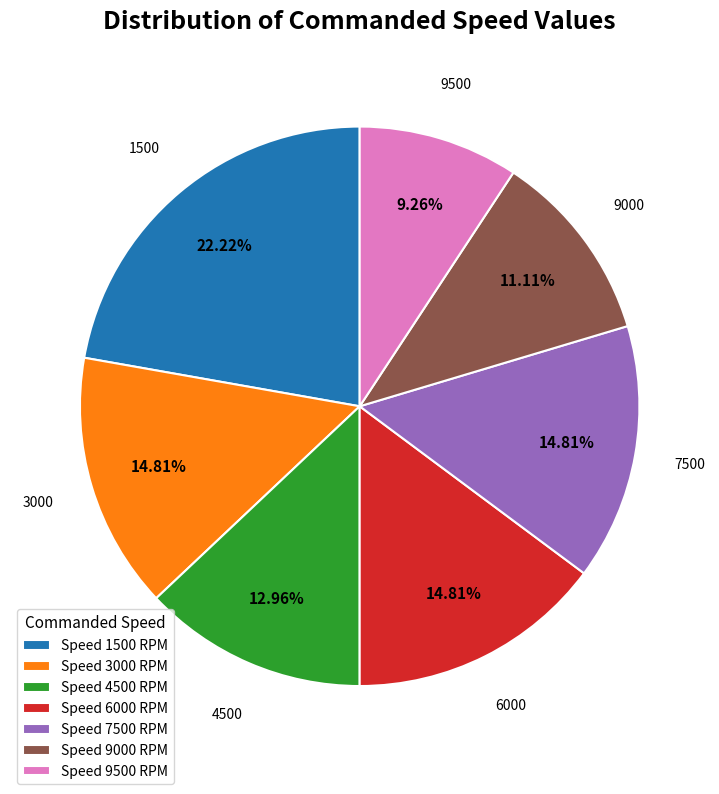

Is there a majority slice in this chart?

No